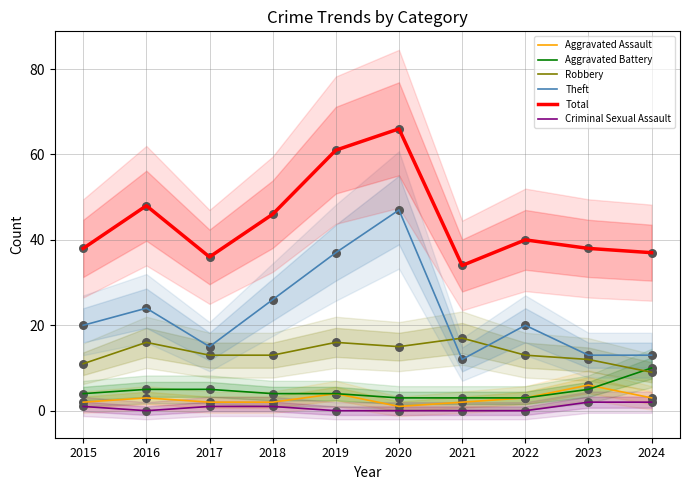

Is the value of Criminal Sexual Assault at 2018 greater than the value of Total at 2016?

No